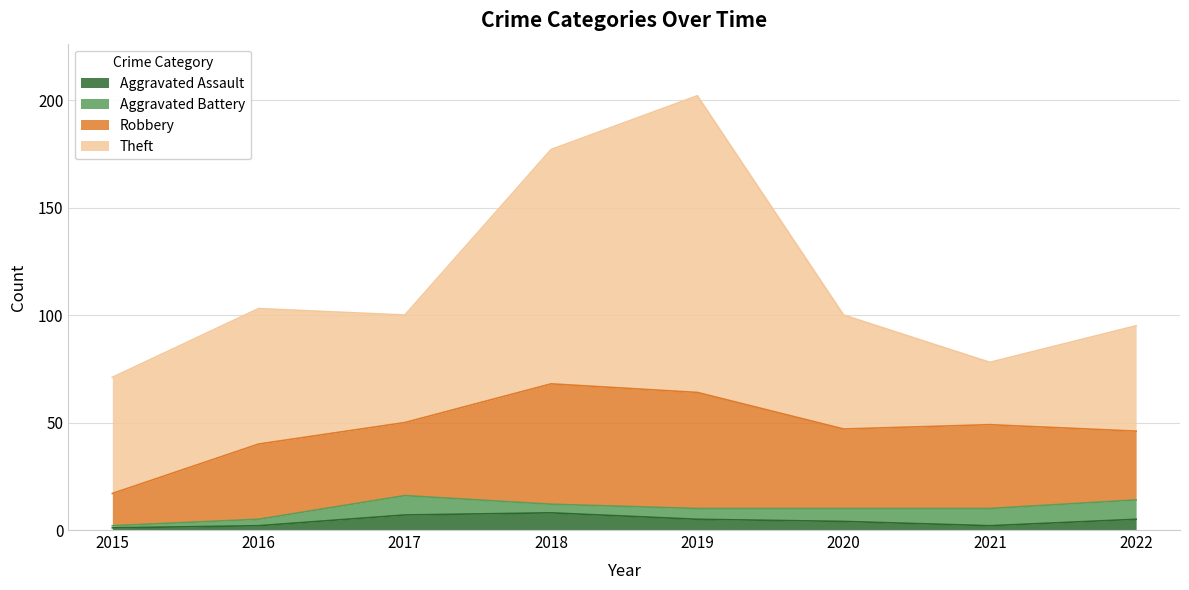

True or false: Aggravated Assault and Aggravated Battery cross at least once.

True